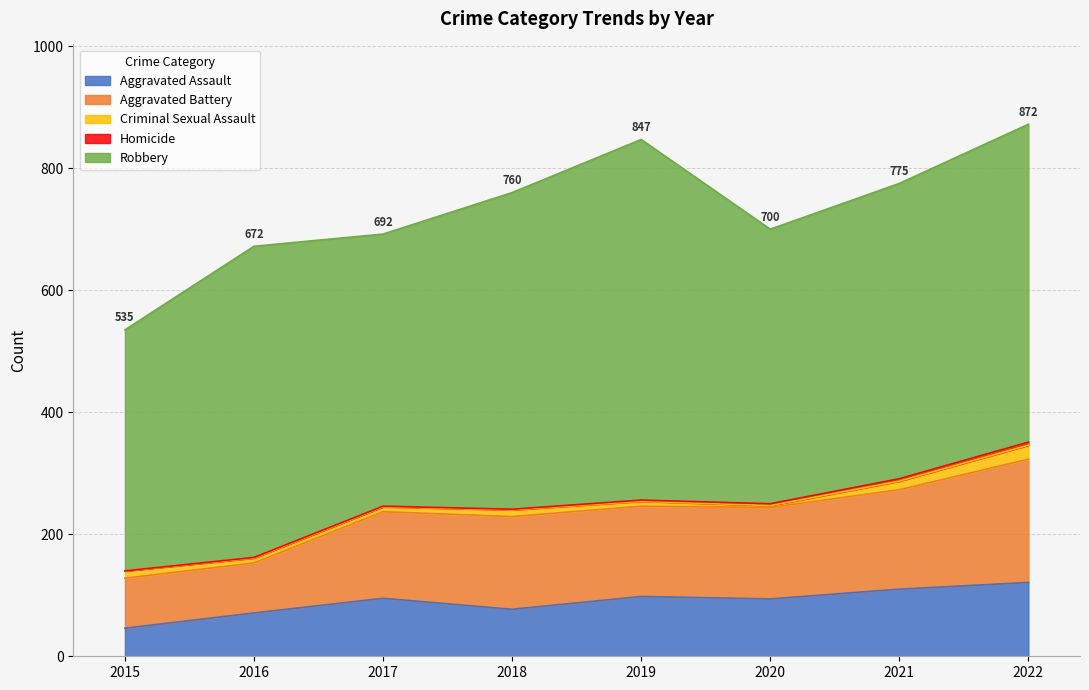

What is the value of the Criminal Sexual Assault point at the 1st from the left?

12